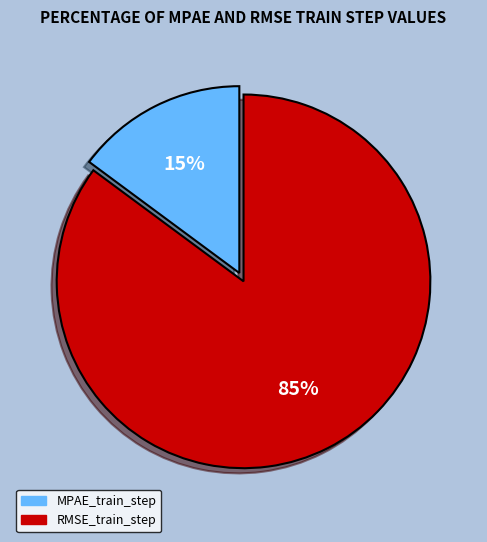

Do RMSE_train_step and MPAE_train_step together represent more than half of the pie?

Yes